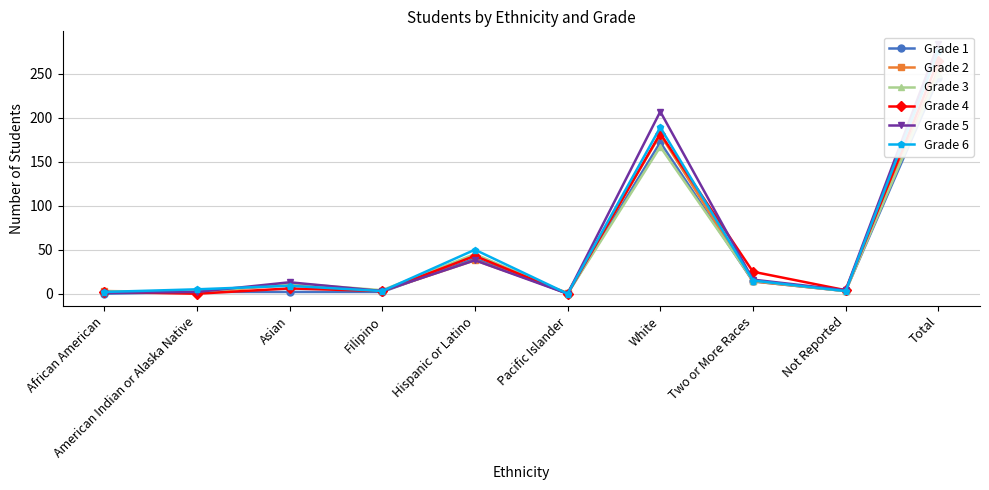

What position from the right is African American?

10